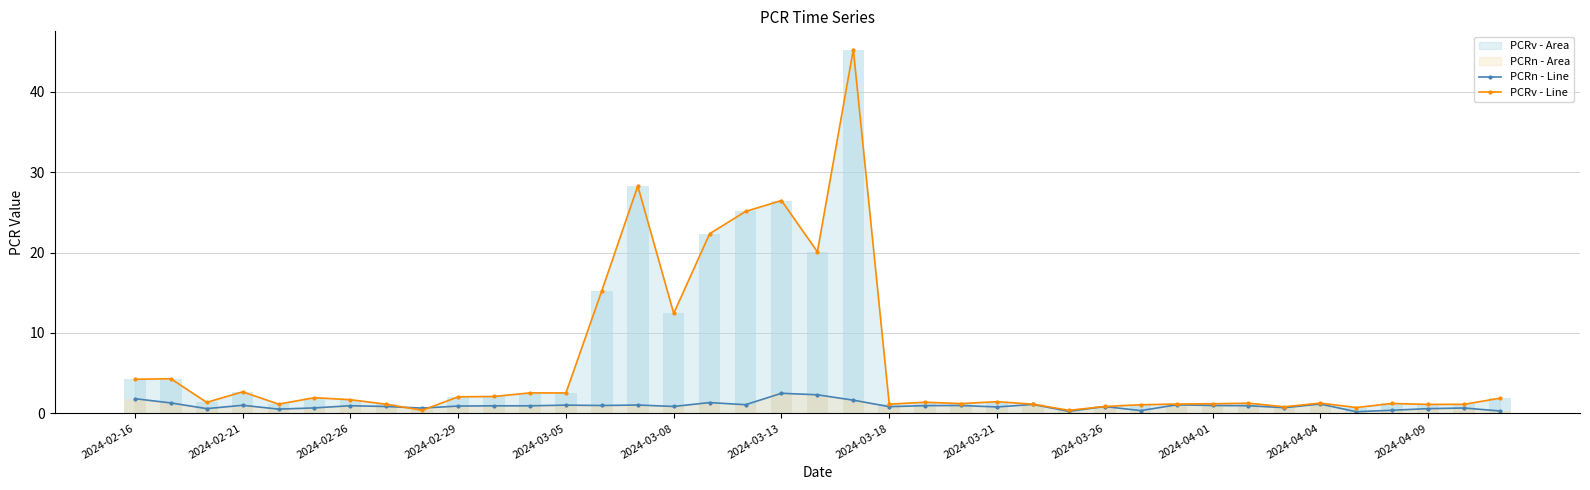

Which series changed the most between 13 and 14?

PCRv - Line